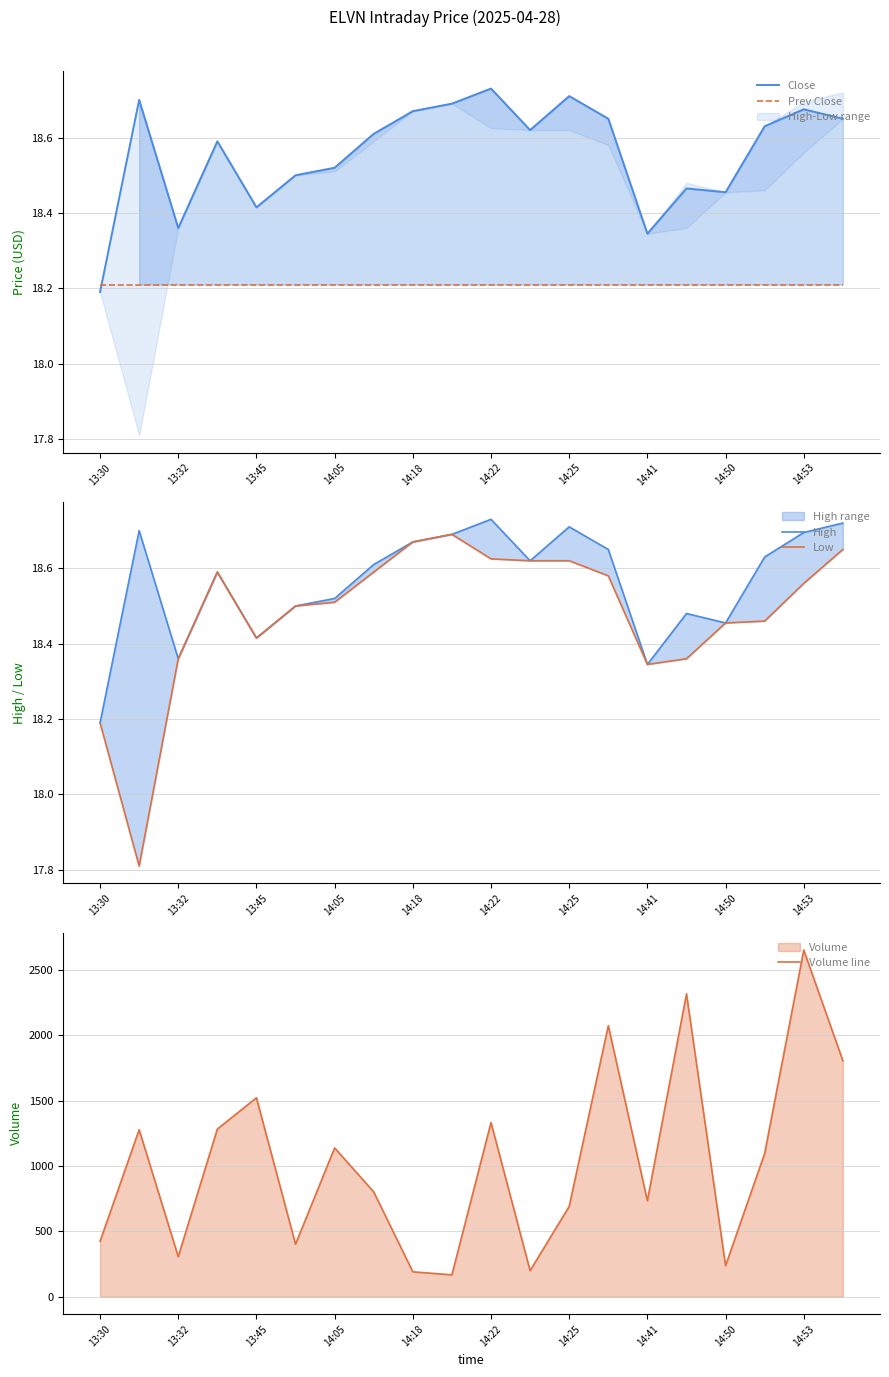

Which series has the largest range (max minus min)?

Volume line